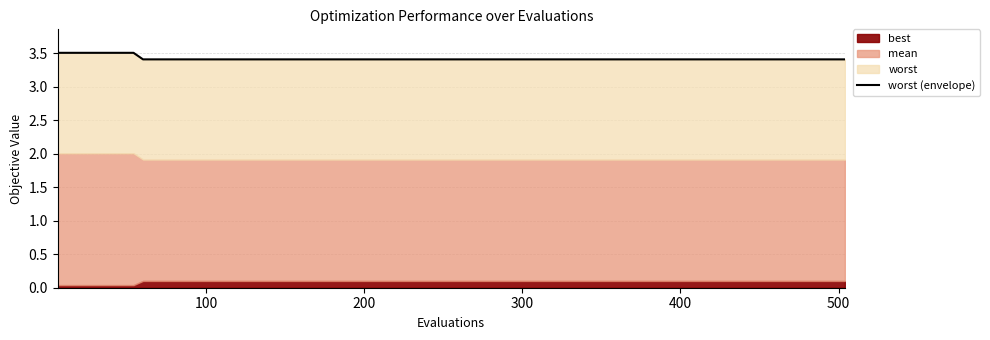

What is the difference between the second highest and minimum values?

0.1